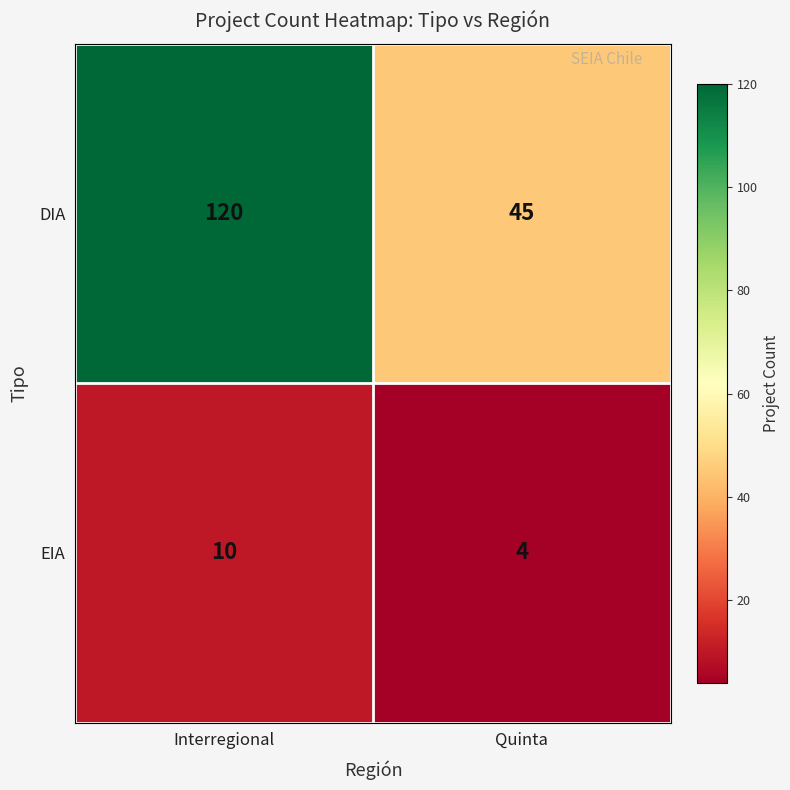

The value of EIA at Quinta is 7. True or false?

False